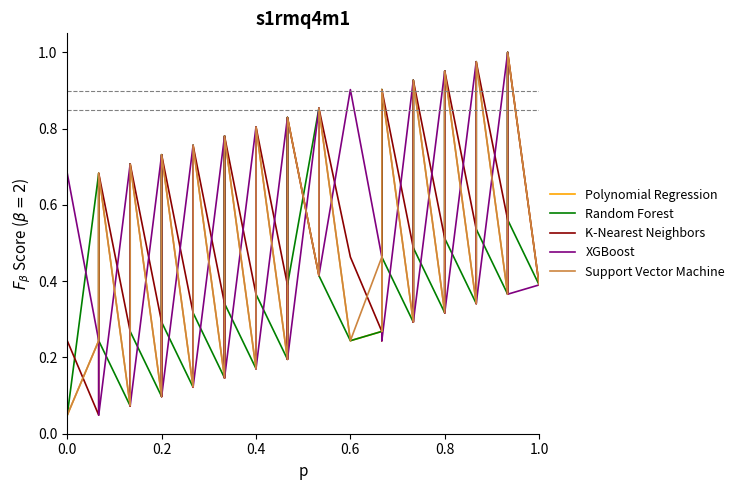

What is the difference between the highest and lowest values at 0.4?

0.6